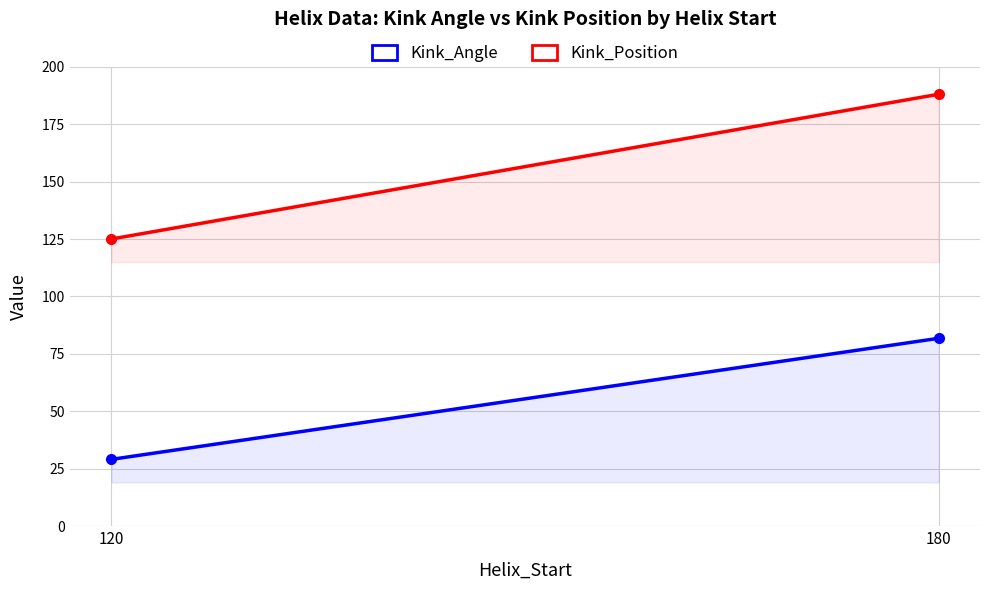

What is the total value across all series at 120?

154.1